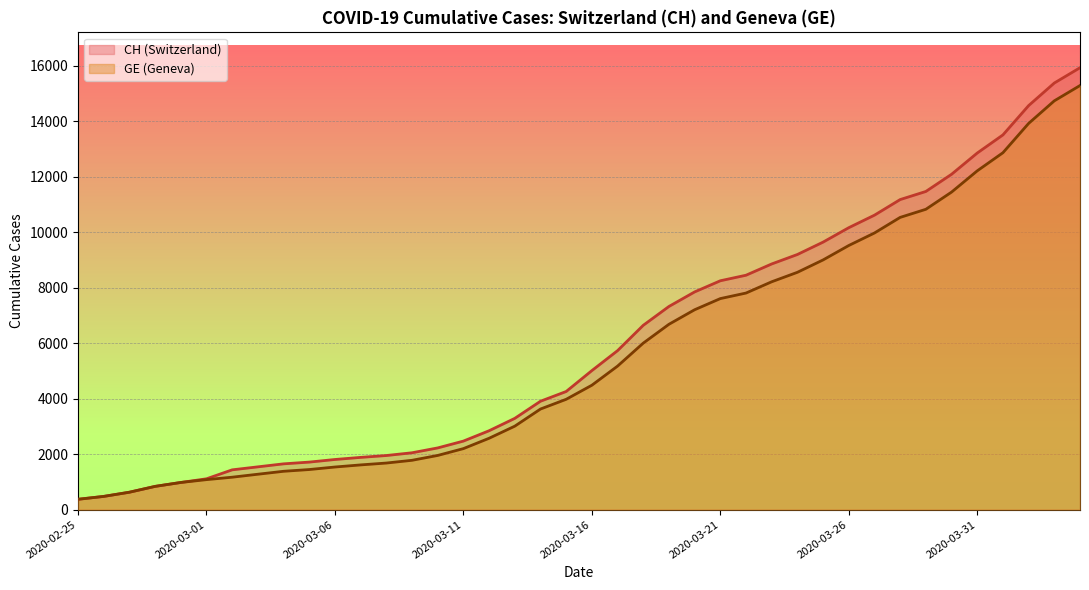

How many lines are shown in the chart?

2